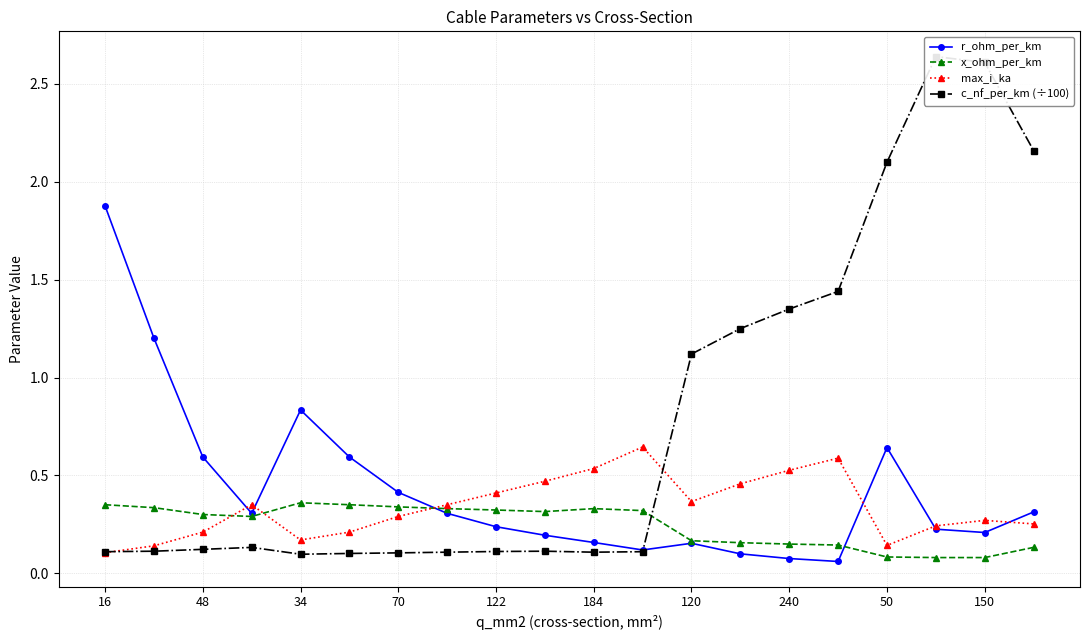

Is this an area chart (filled region under the line)?

No